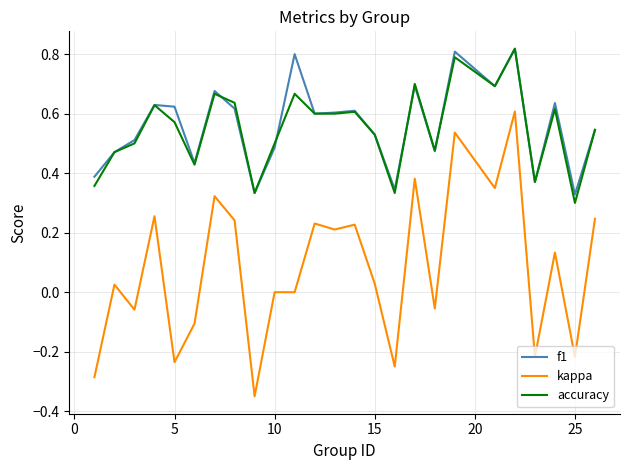

True or false: accuracy and kappa intersect in this chart.

False